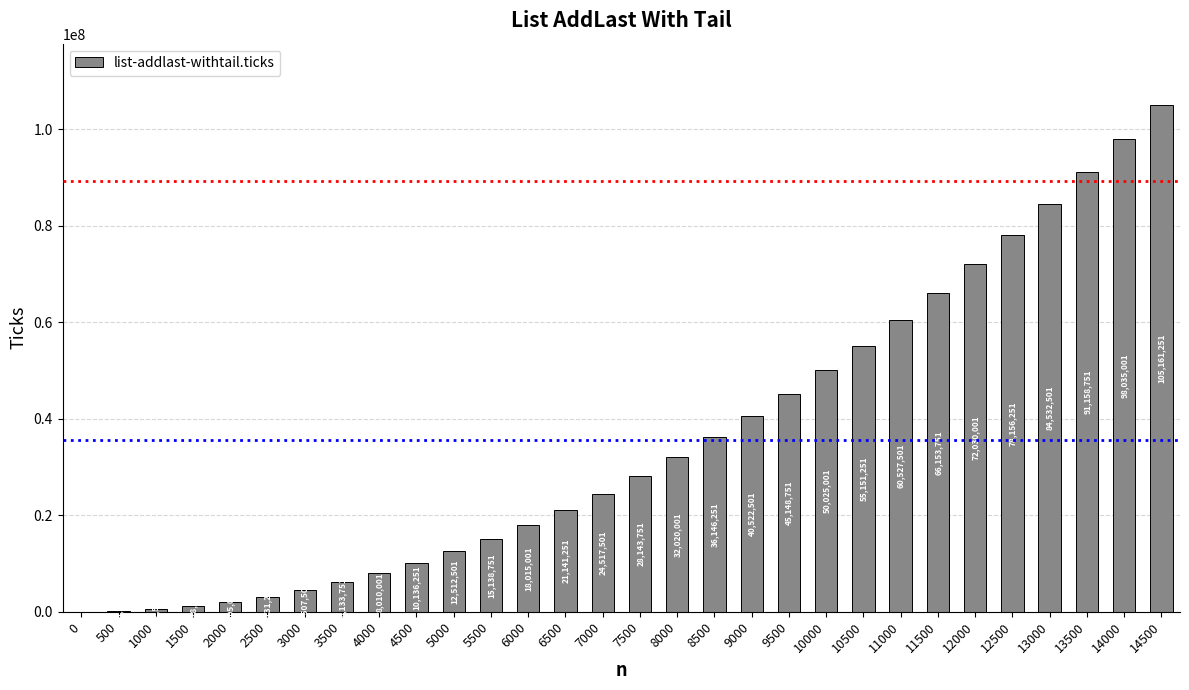

Approximately how many times larger is the value at 5500 compared to 5000?

1.2